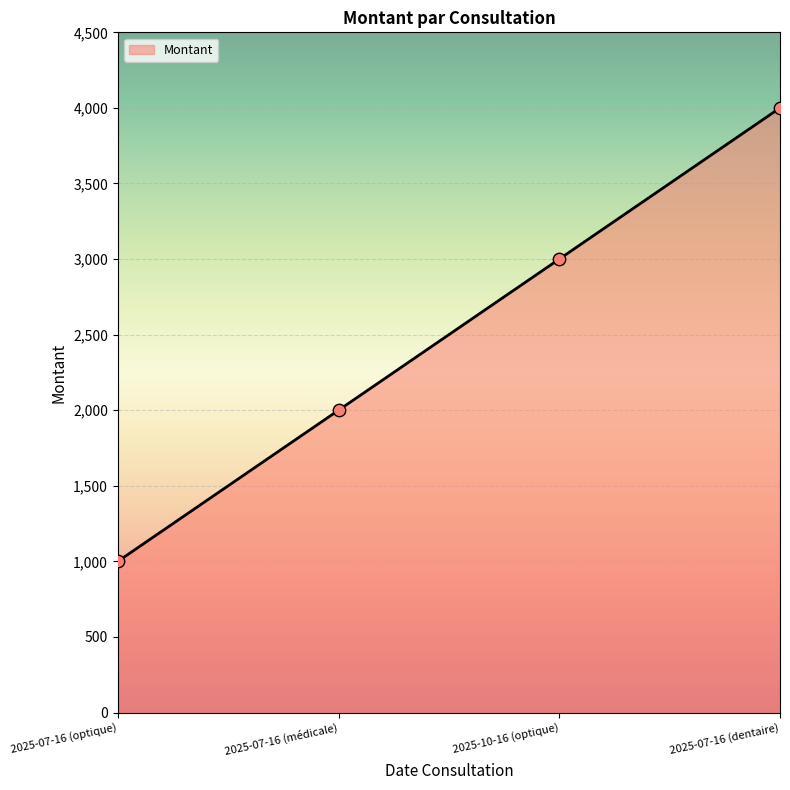

Between 2025-10-16 (optique) and 2025-07-16 (optique), which is larger?

2025-10-16 (optique)